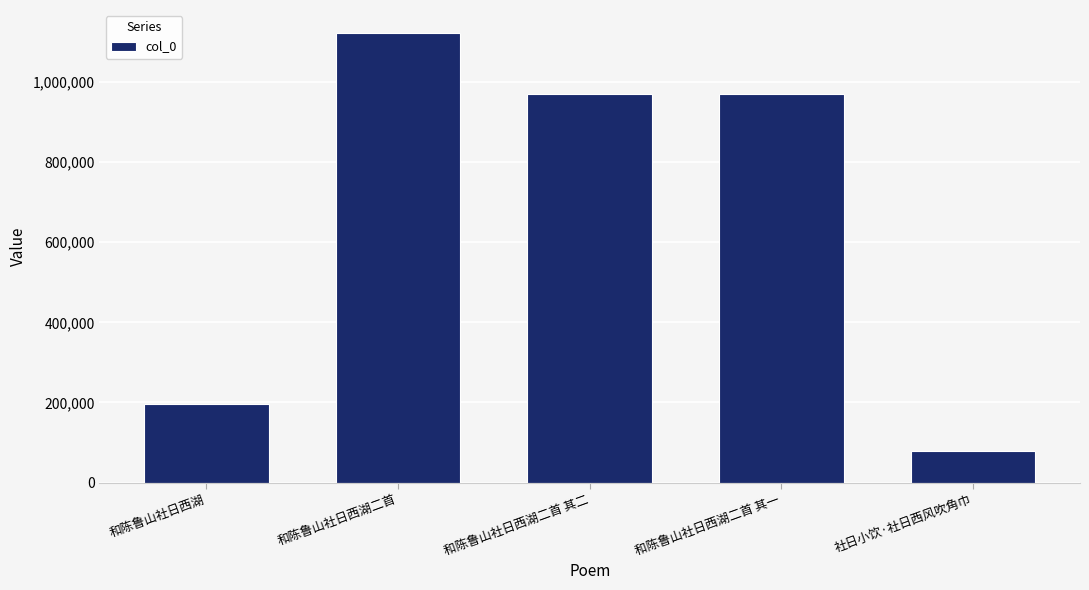

At which category does the chart reach its minimum across all series?

社日小饮·社日西风吹角巾